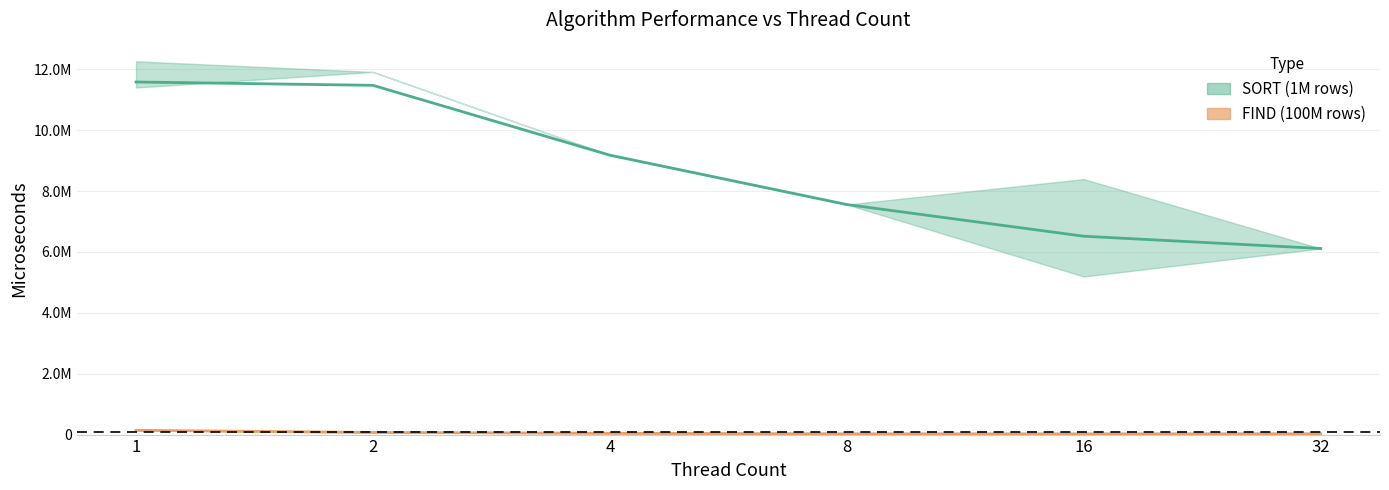

True or false: SORT_mean has a value of 11580162 at 1.

True